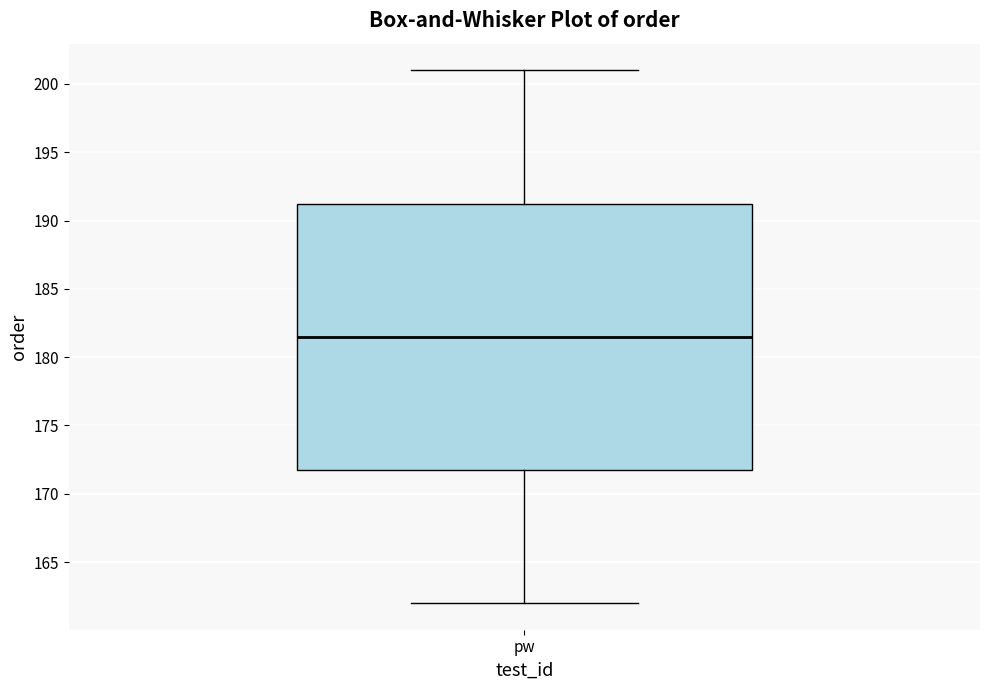

Transcribe this box plot: give where the median line is, the range the box spans, and where the two whiskers end, as read against the y-axis. The values are not printed on the chart, so give them approximately, as read against the axis.

median 181.5, box 172.0 to 191.5, whiskers 162.0 to 201.0